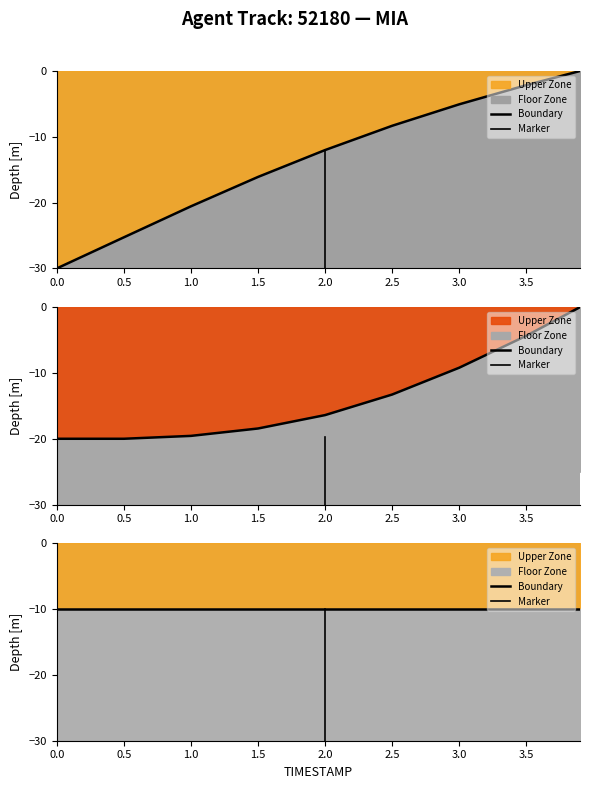

True or false: Y has more than 1 interior local peaks.

False